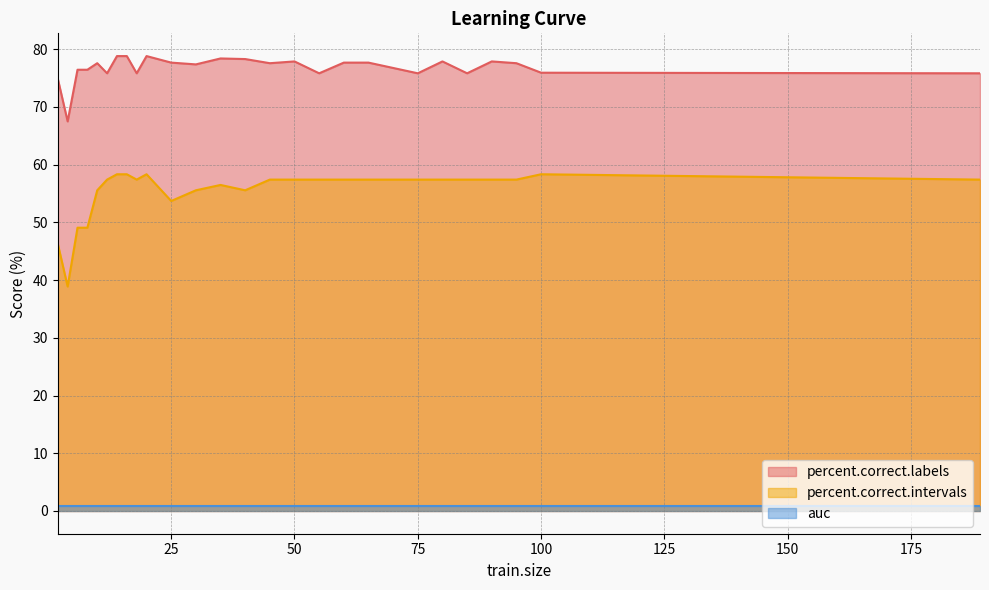

Between 30 and 40, which series saw the biggest shift?

percent.correct.labels